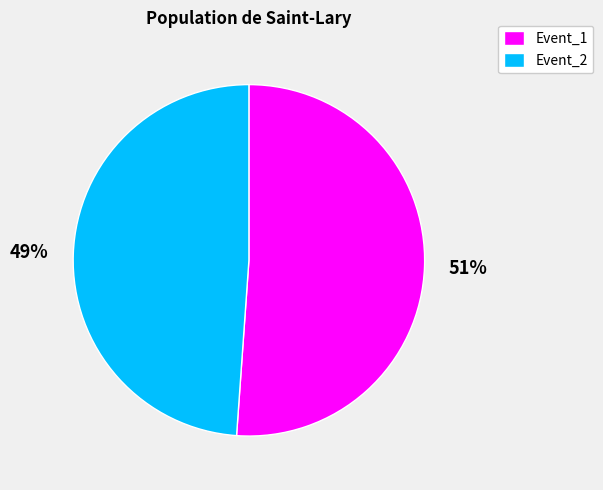

Rank the categories by value from highest to lowest.

Event_1, Event_2